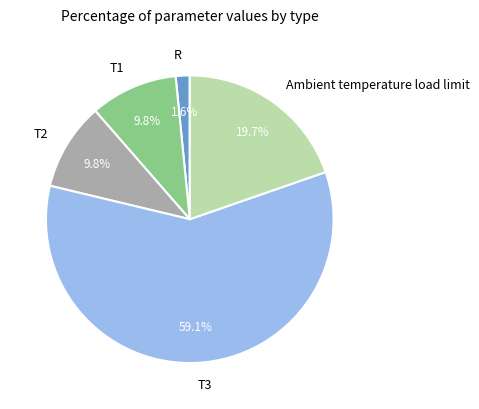

What is the total percentage of Ambient temperature load limit and R?

21.3%